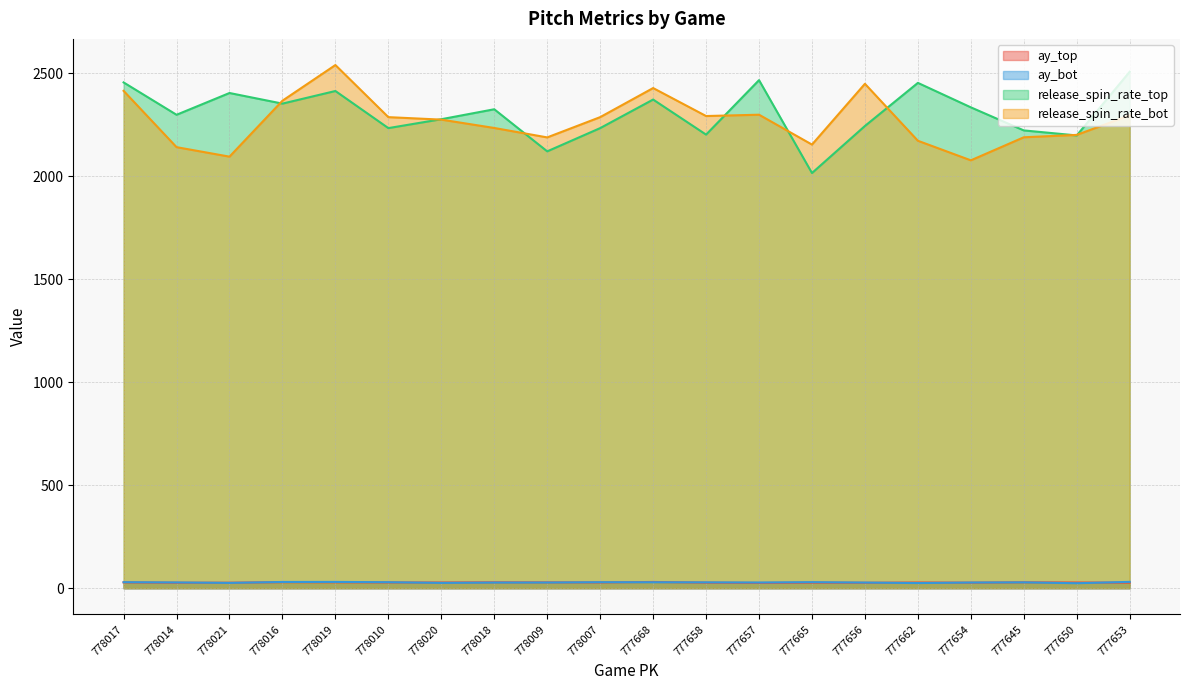

True or false: ay_top and ay_bot cross at least once.

True